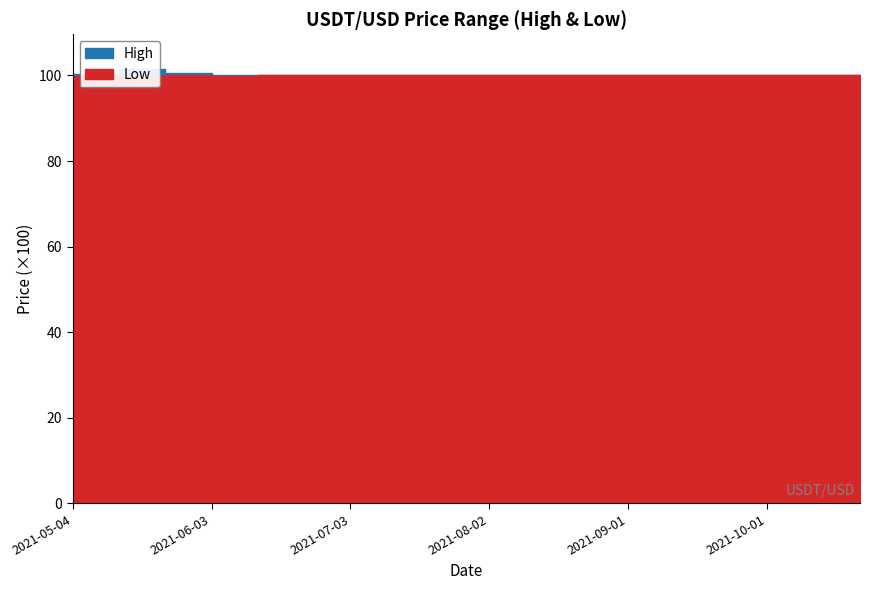

True or false: Low has a value of 39.5 at 2021-06-13.

False